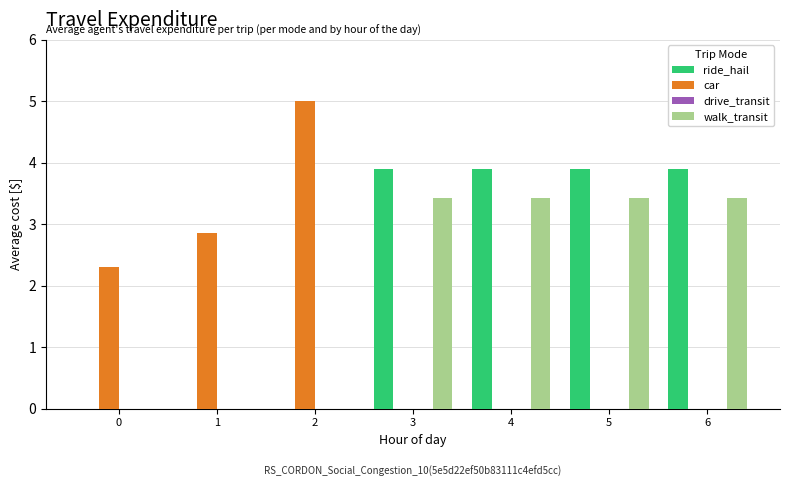

Which series has the widest spread of values?

car